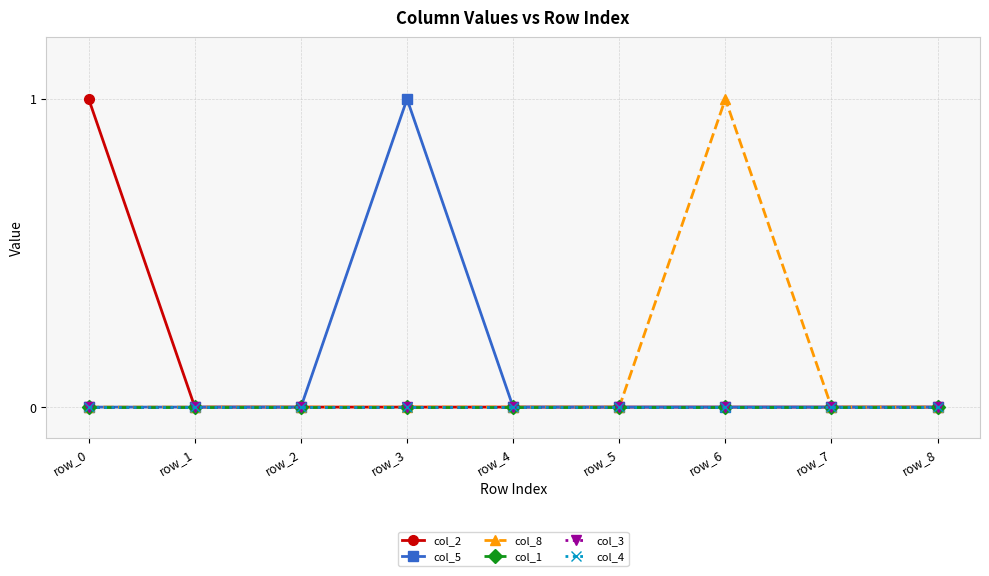

Where is col_1 nearest to the value 0?

row_0